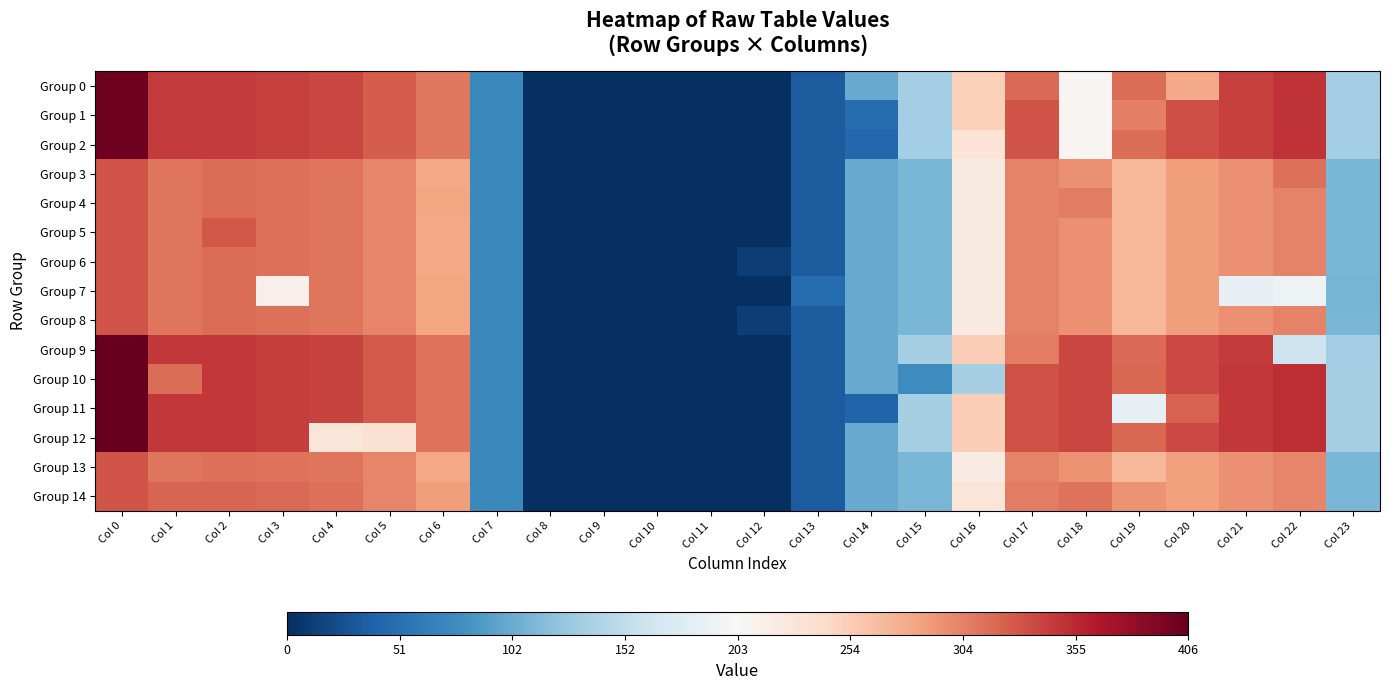

At which category is the sum across all series the highest?

Col 0